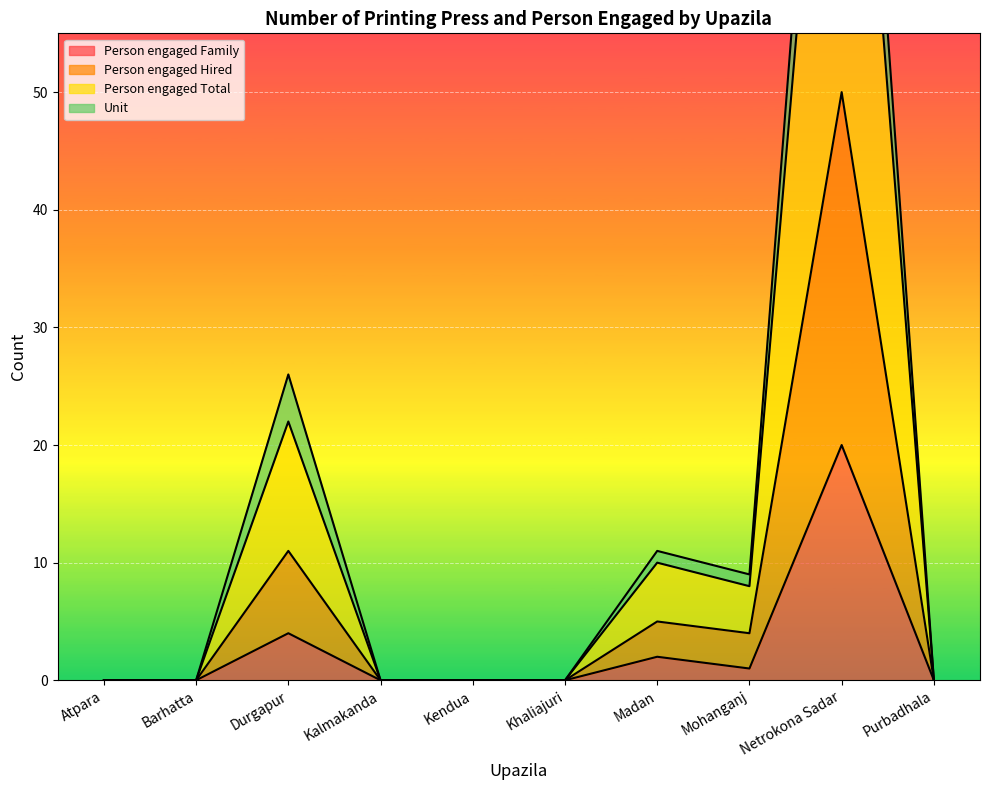

At which category does Person engaged Hired reach its first local valley?

Mohanganj